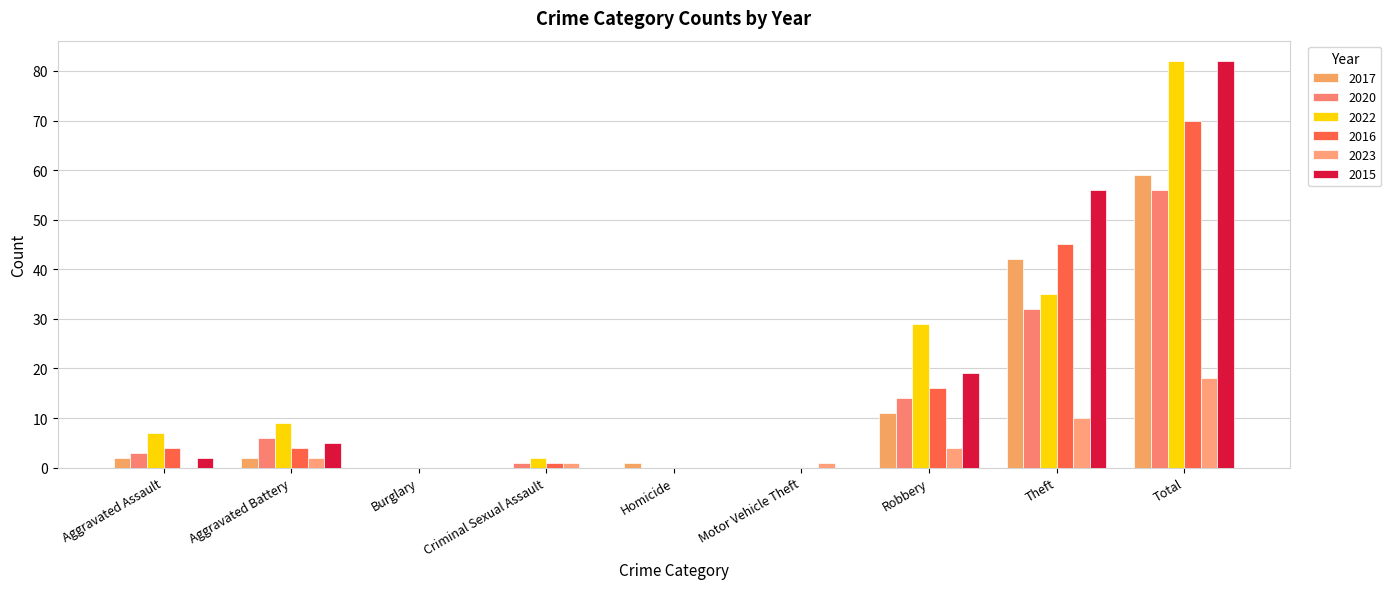

Which series has the largest range (max minus min)?

2022